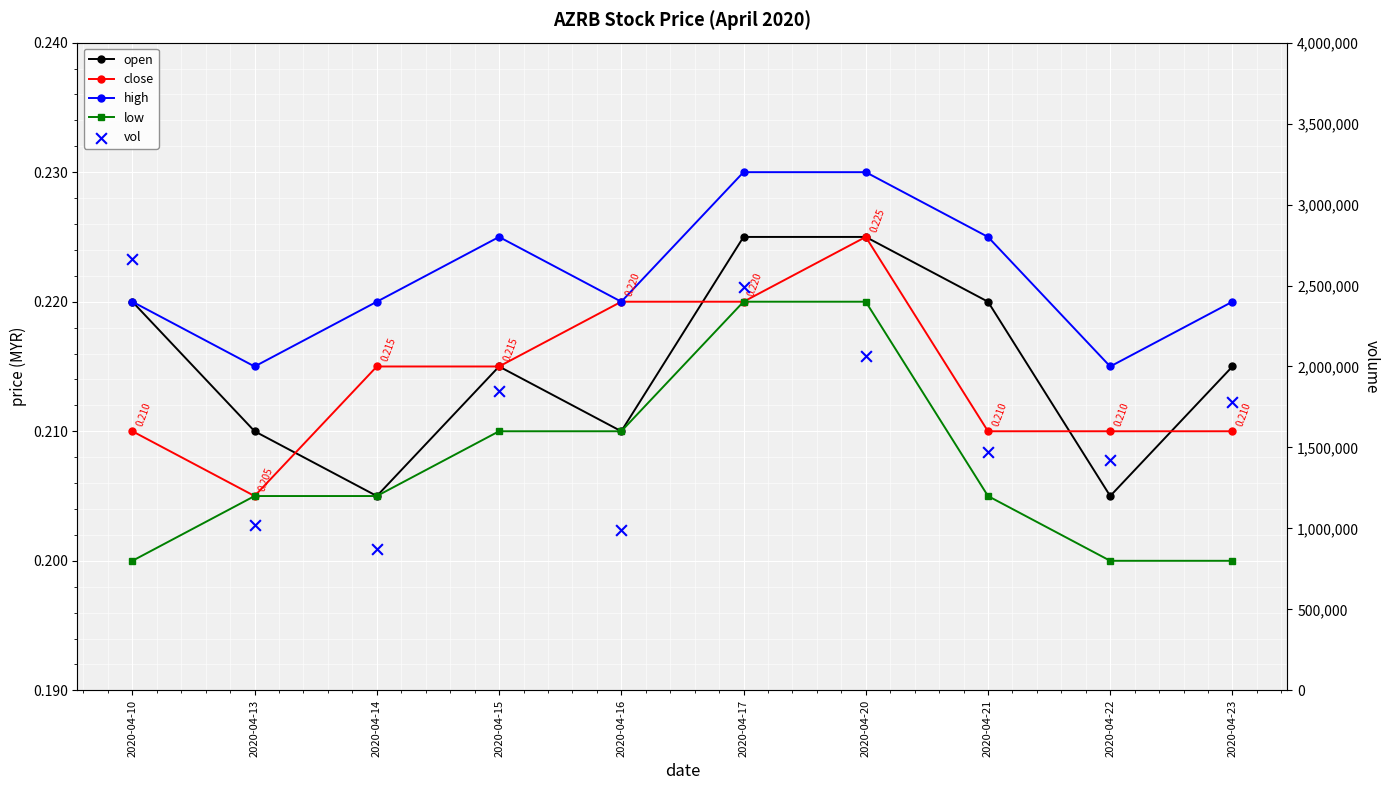

Is the value of high at 2020-04-17 greater than the value of open at 2020-04-10?

Yes